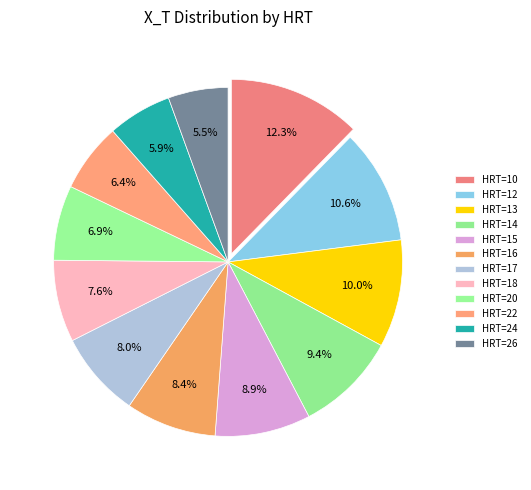

How many slices are in this pie chart?

12